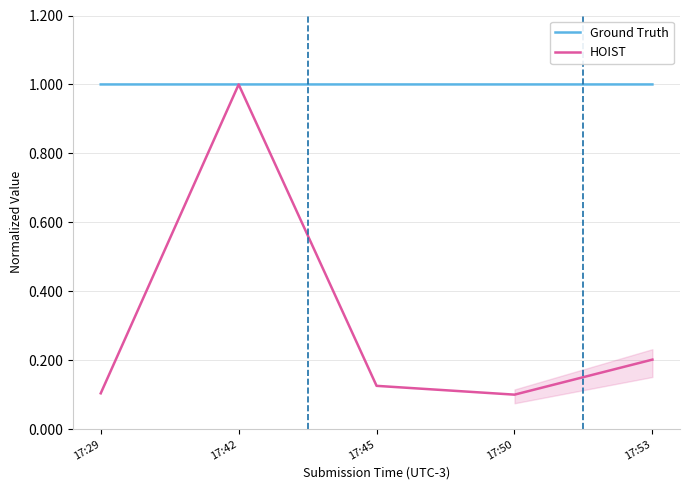

Reading left to right, list all the values displayed in this chart.

Ground Truth: 1.0	1.0	1.0	1.0	1.0
HOIST: 0.1	1.0	0.1	0.1	0.2